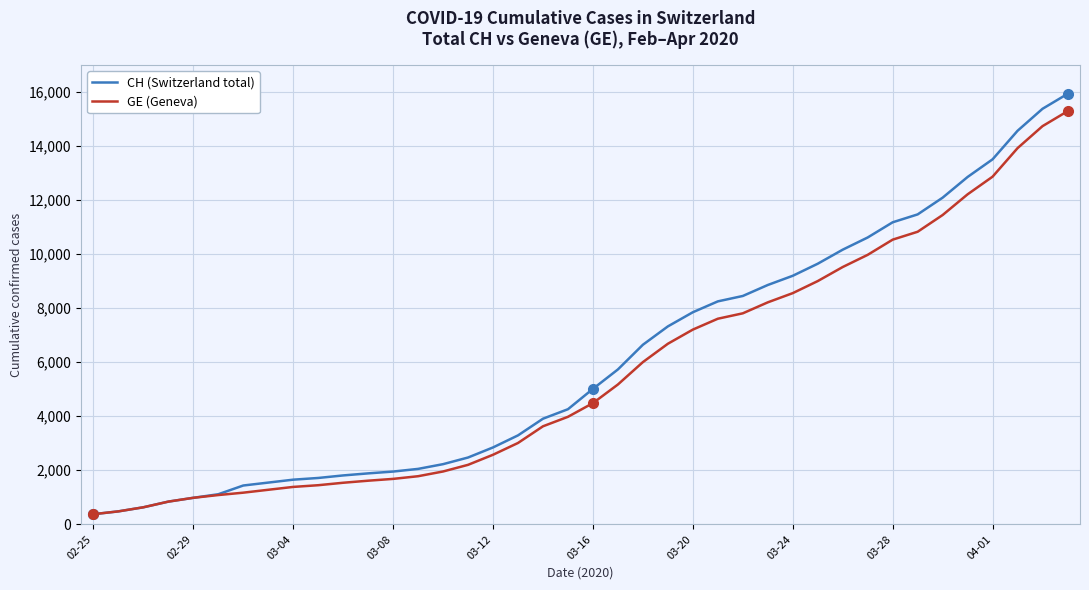

What is the maximum value for GE (Geneva)?

15284